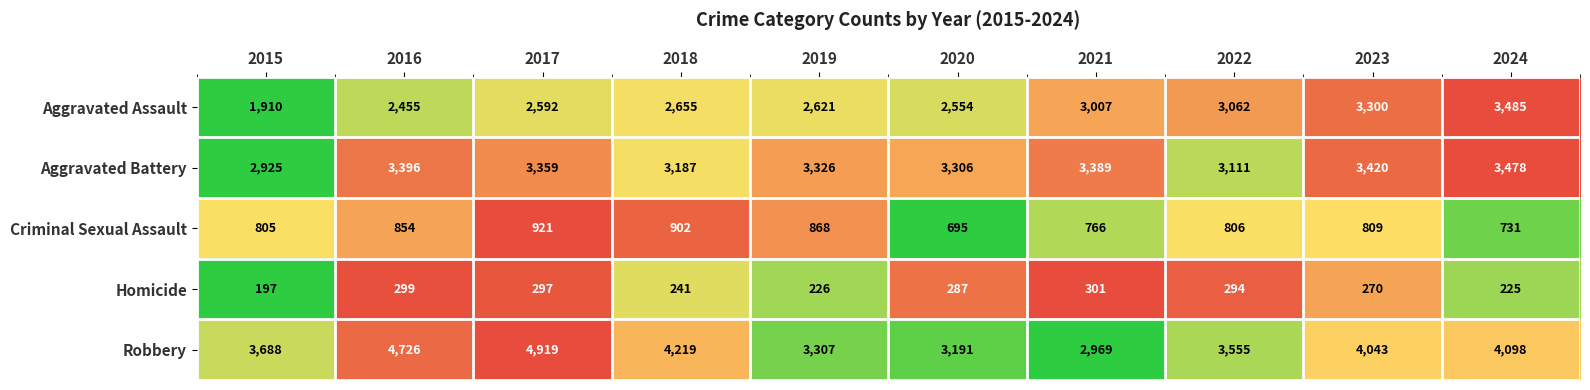

Rank the categories by Criminal Sexual Assault value from highest to lowest.

2017, 2018, 2019, 2016, 2023, 2022, 2015, 2021, 2024, 2020